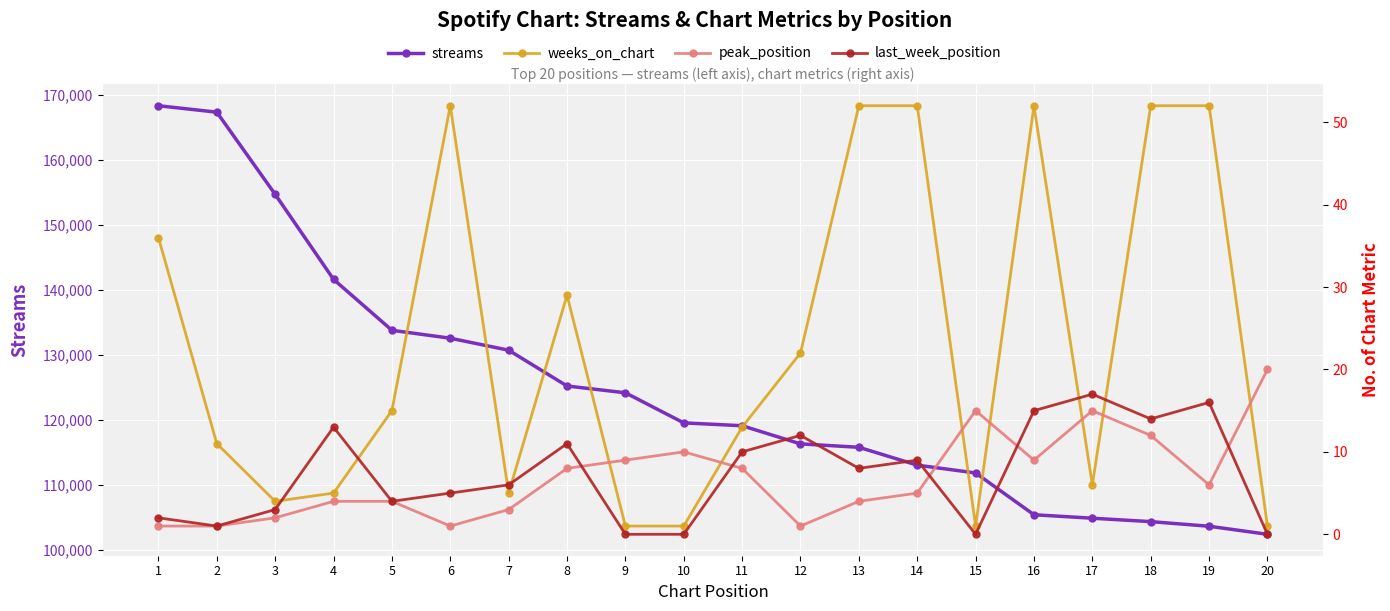

The last_week_position series shows 15 at 8. True or false?

False